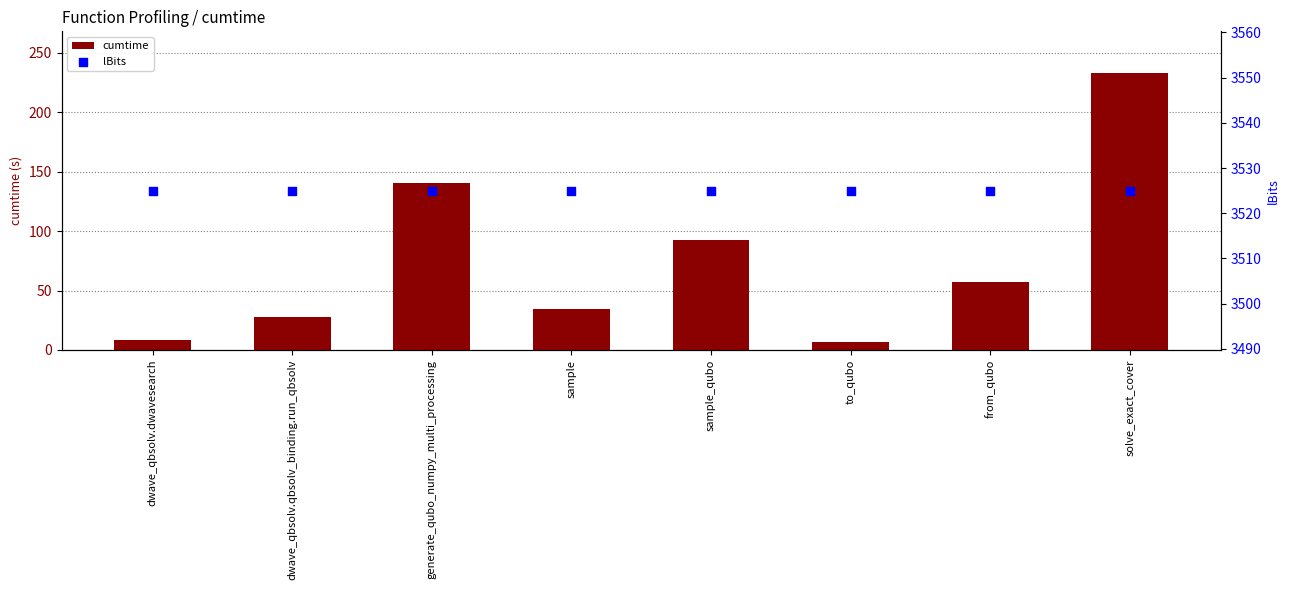

At how many categories does at least one series exceed 2064?

8